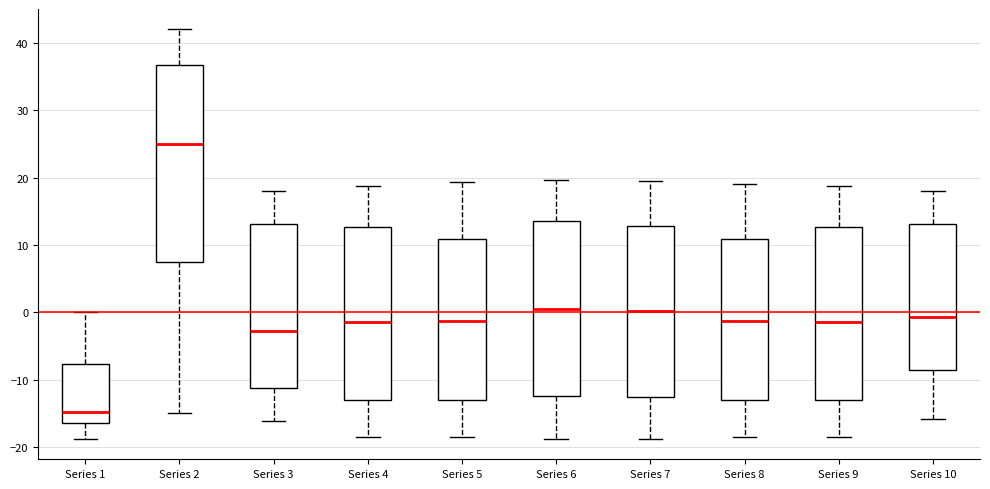

Which box is the tallest, from its lower edge to its upper edge?

Series 2